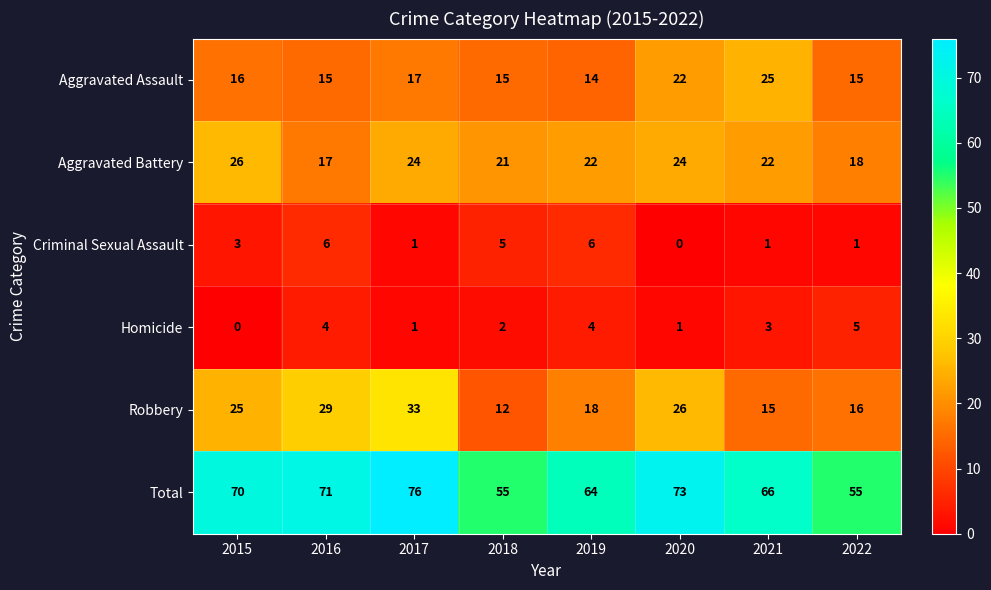

What is the spread (max minus min) of values at 2019?

60